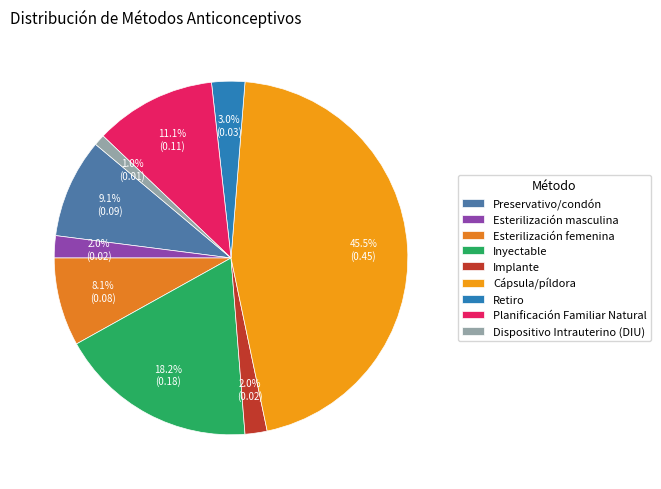

How many slices are in this pie chart?

9